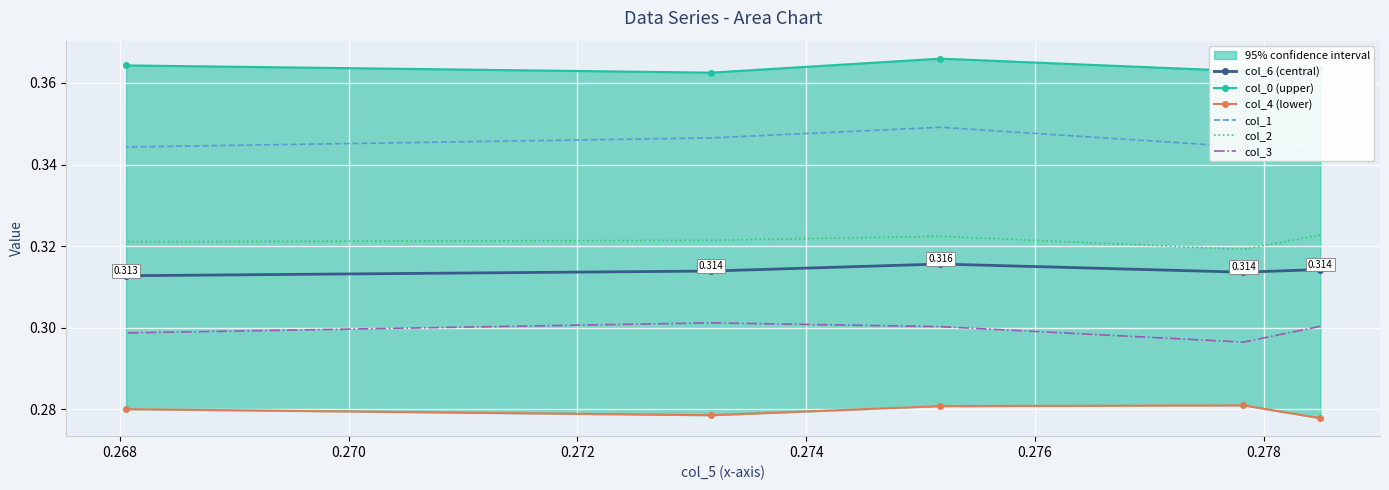

True or false: col_2 and col_1 intersect in this chart.

False